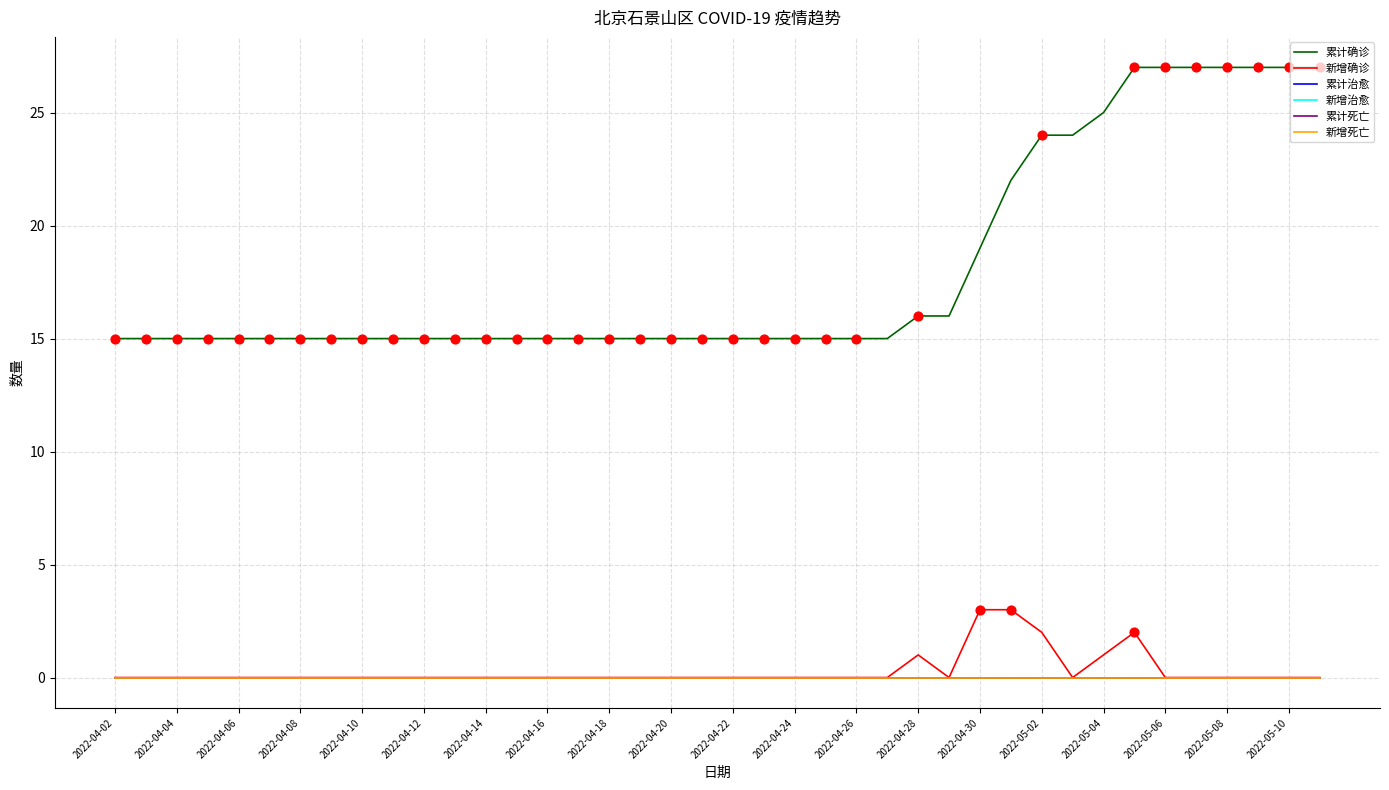

Which series has the largest total across all categories?

累计确诊